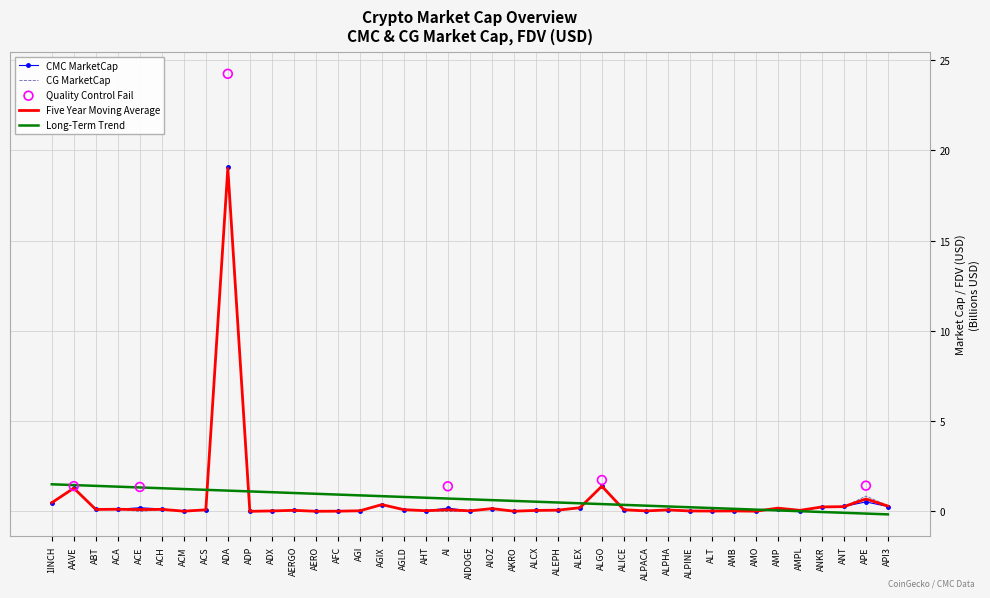

At which category is the sum across all series the highest?

ADA